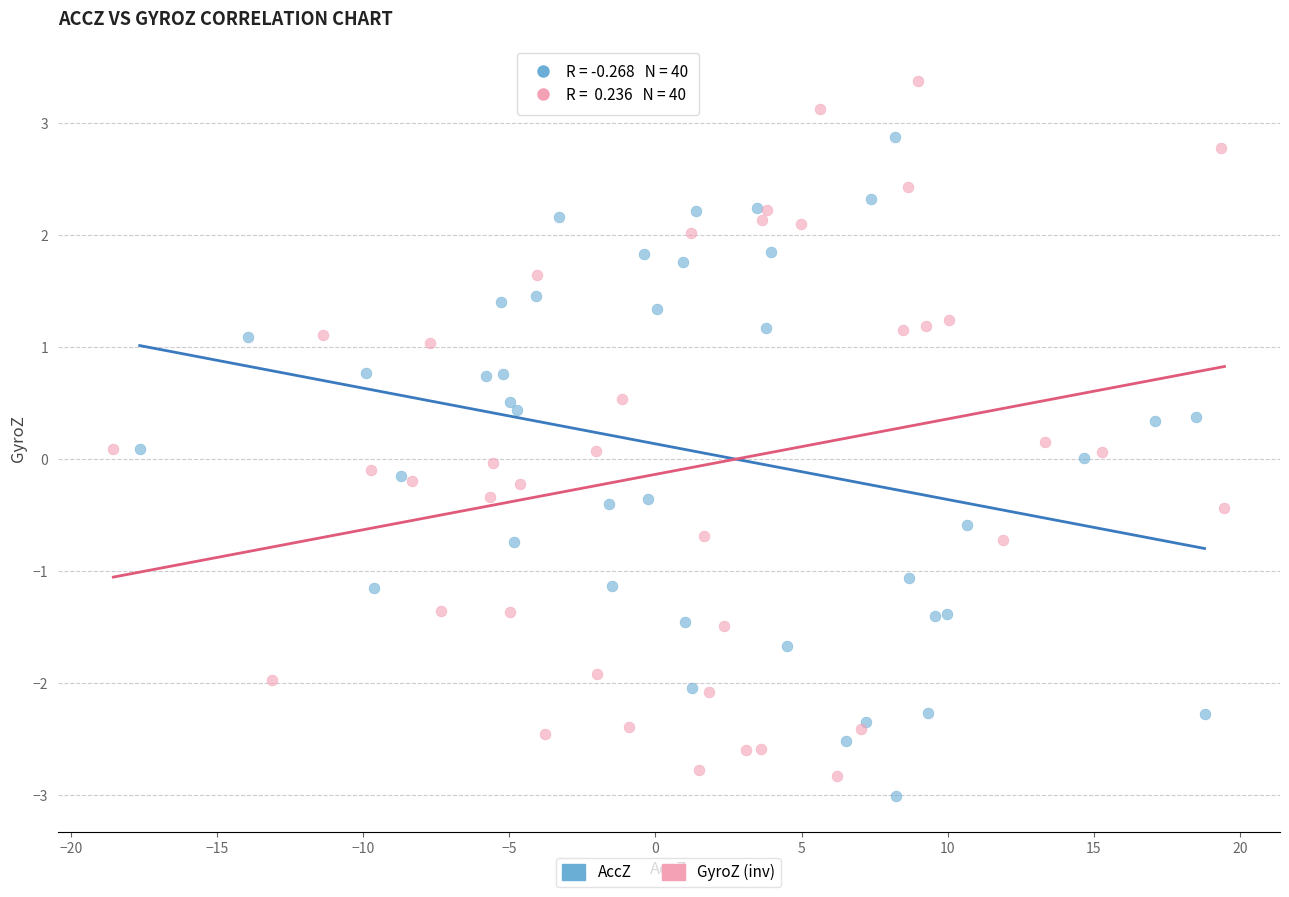

Which series has the largest Y range (max minus min)?

GyroZ (inv)